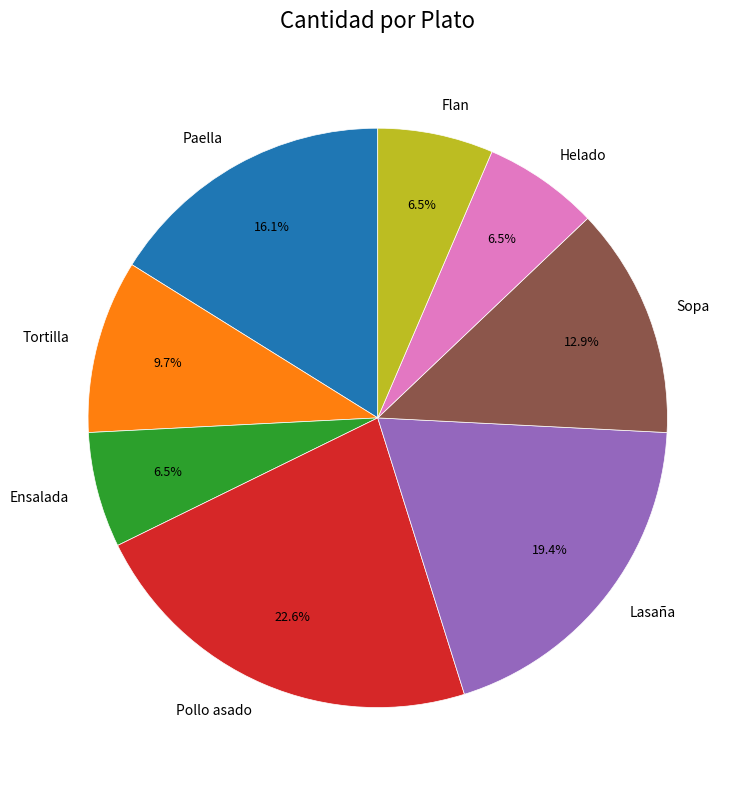

Which category has the biggest portion of the pie?

Pollo asado